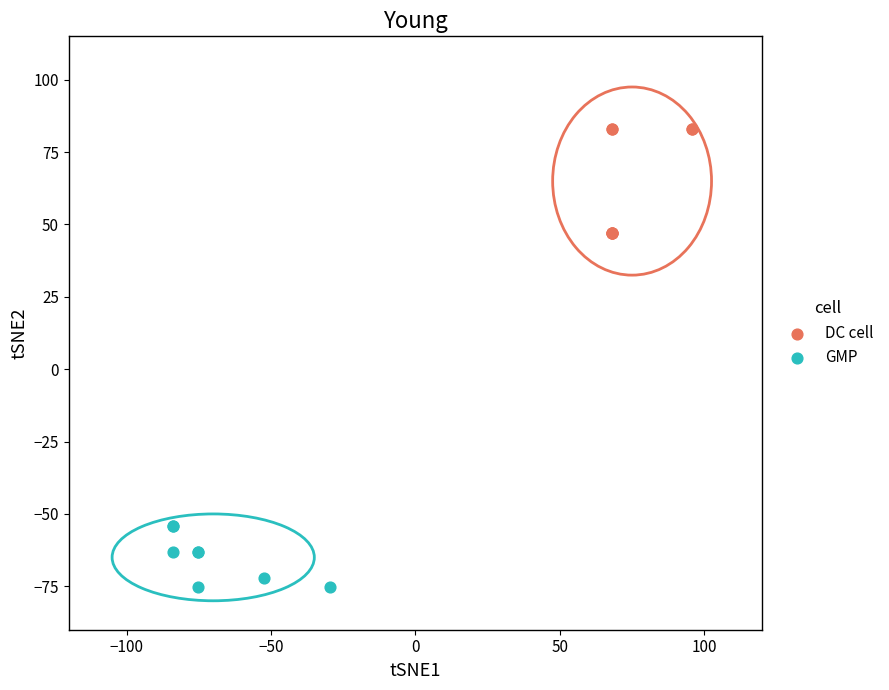

What are all the series names shown in the legend?

DC cell, GMP